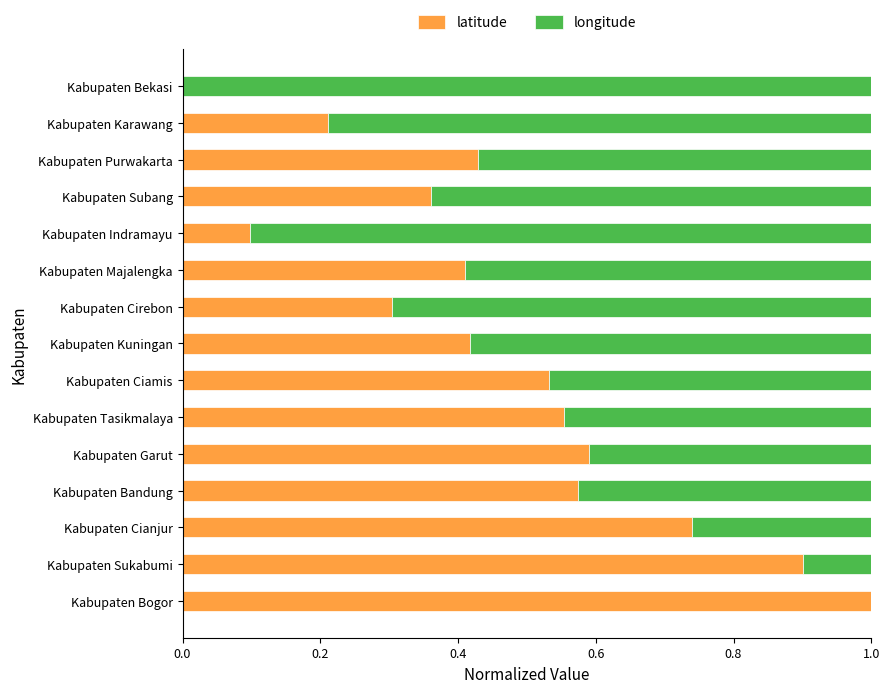

What is the sum of all latitude values?

7.1